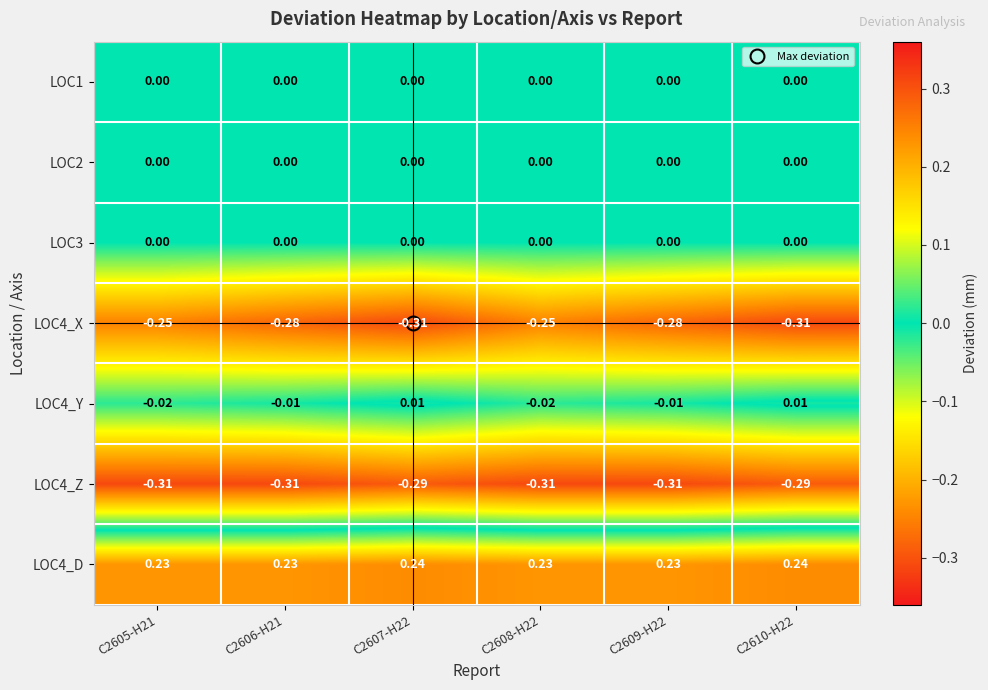

Between C2605-H21 and C2609-H22, which is larger?

C2605-H21